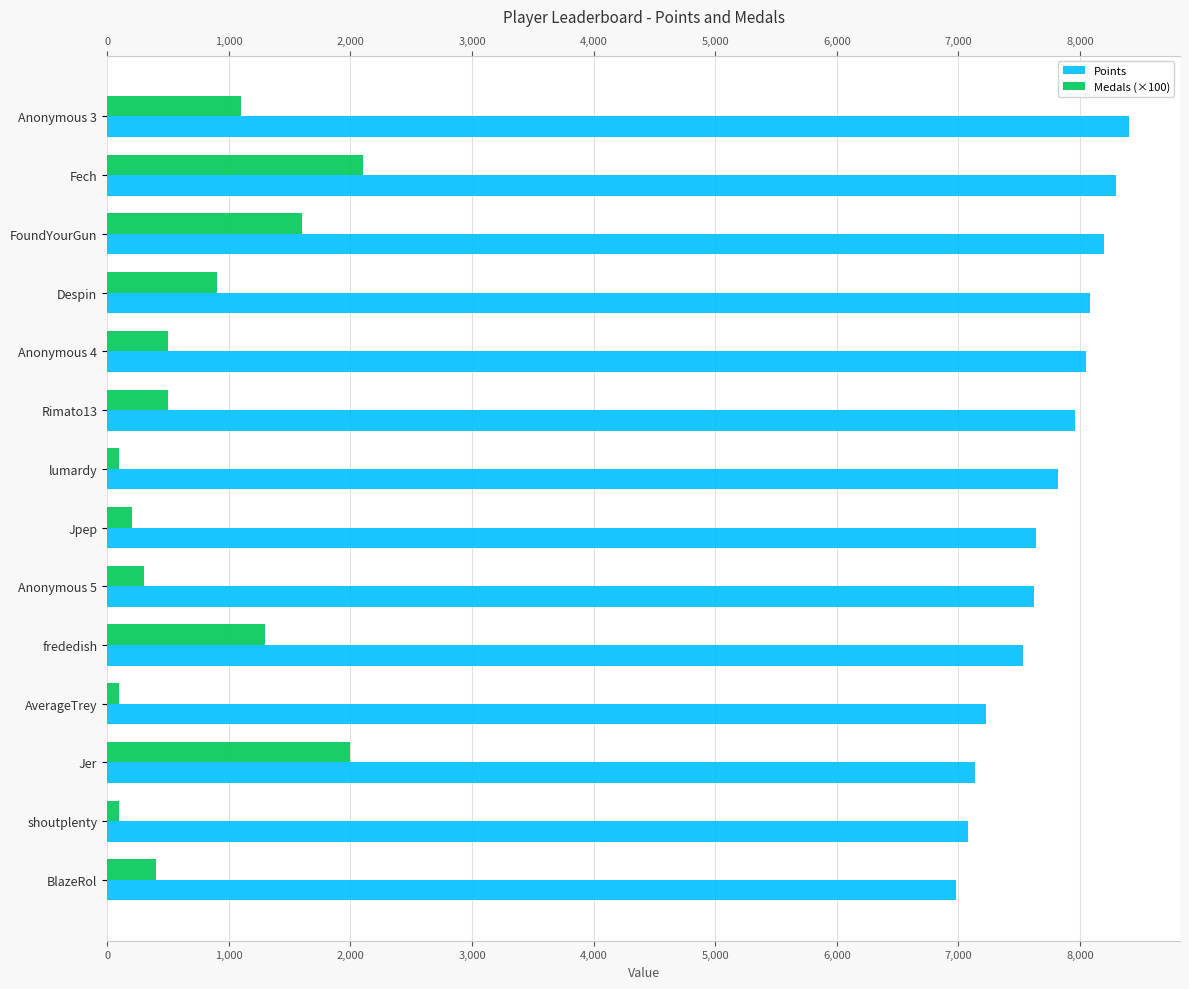

Which series has the largest total across all categories?

Points